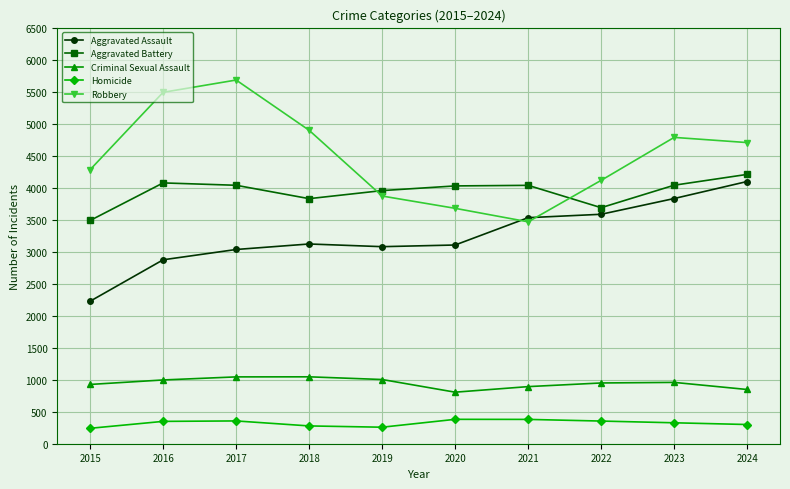

Which series changed the most between 2022 and 2024?

Robbery